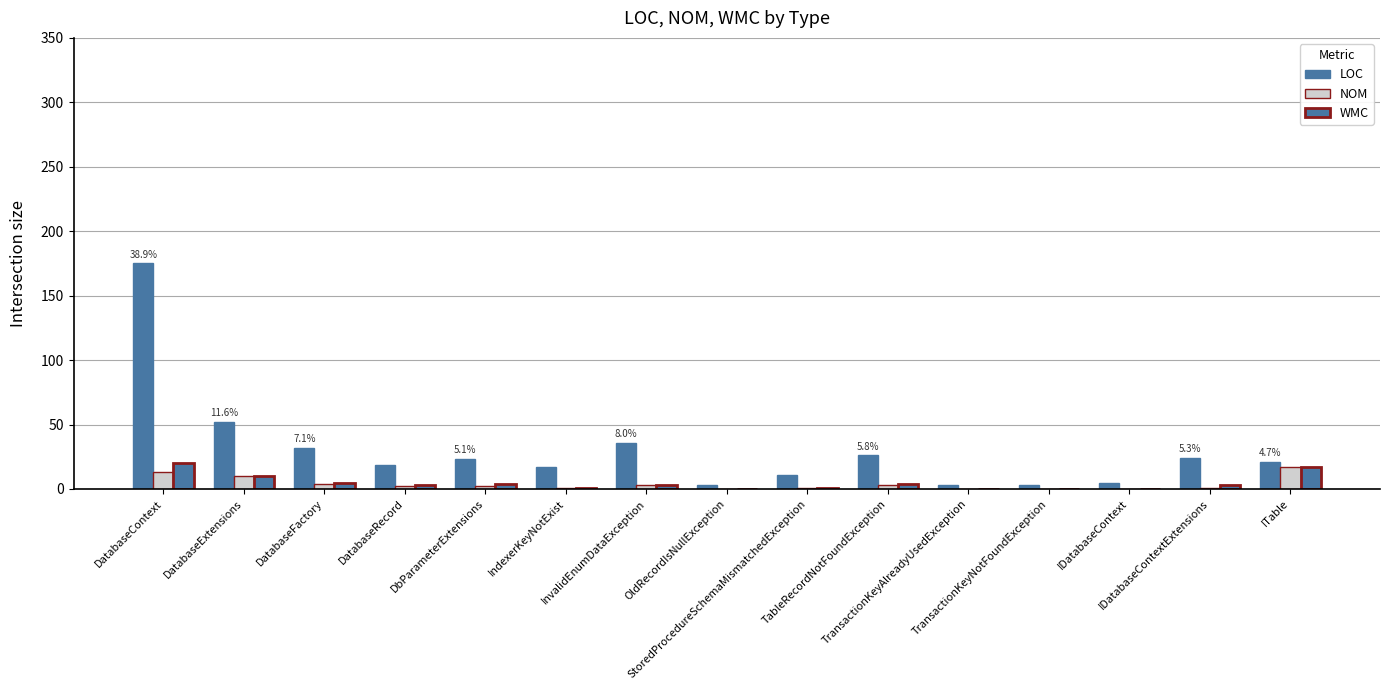

Which category has the lowest value in the NOM series?

OldRecordIsNullException